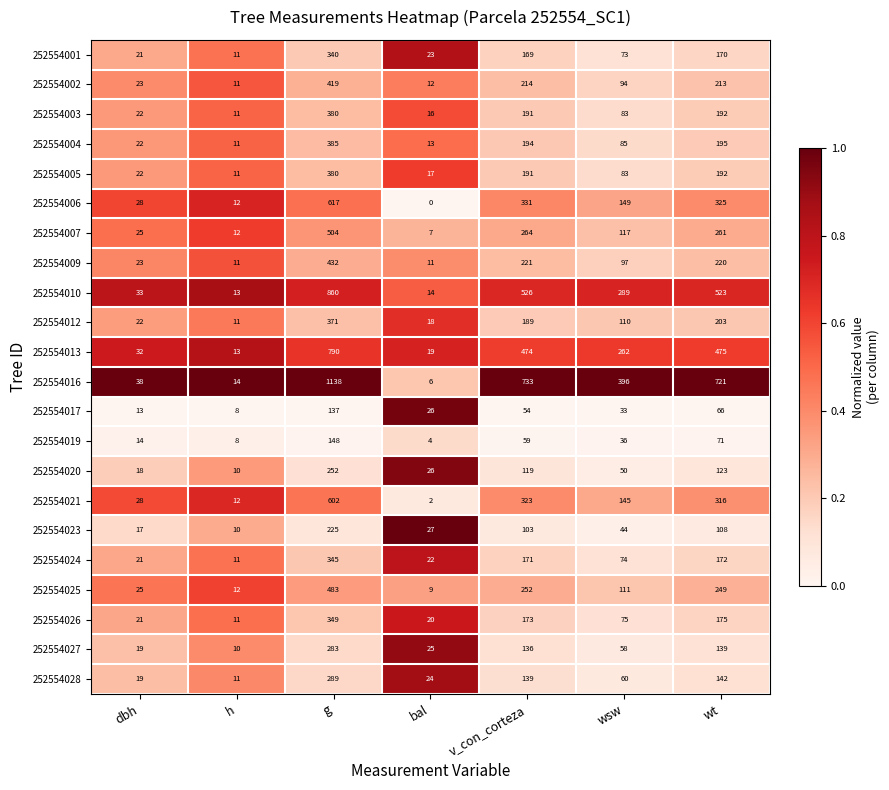

Is it true that 252554009 equals 432 at g?

True